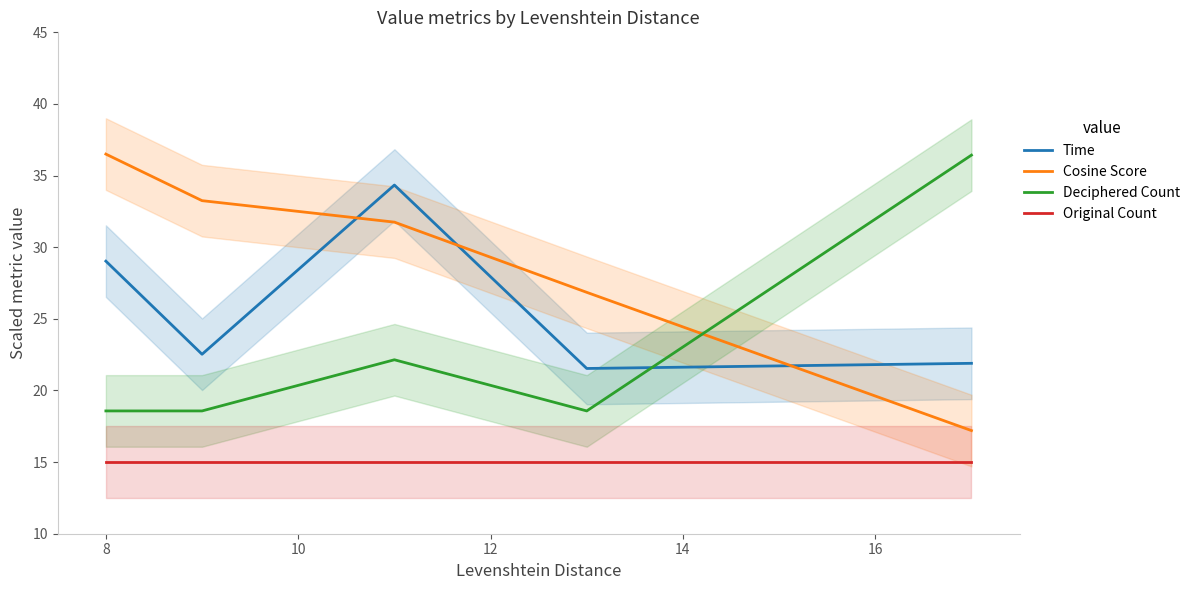

True or false: Original Count and Cosine Score cross at least once.

False